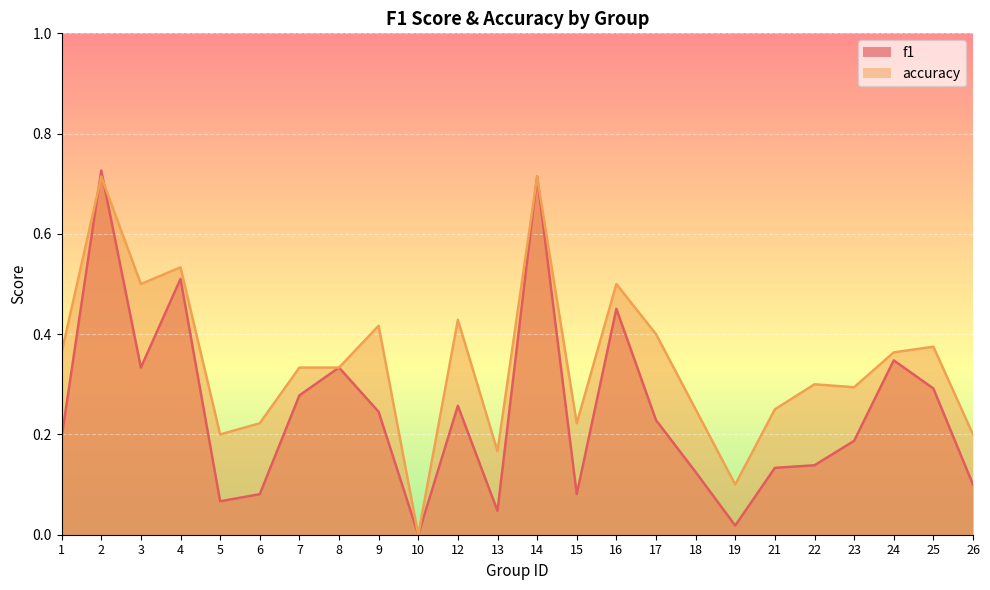

Is the value of accuracy at 13 greater than the value of f1 at 13?

Yes